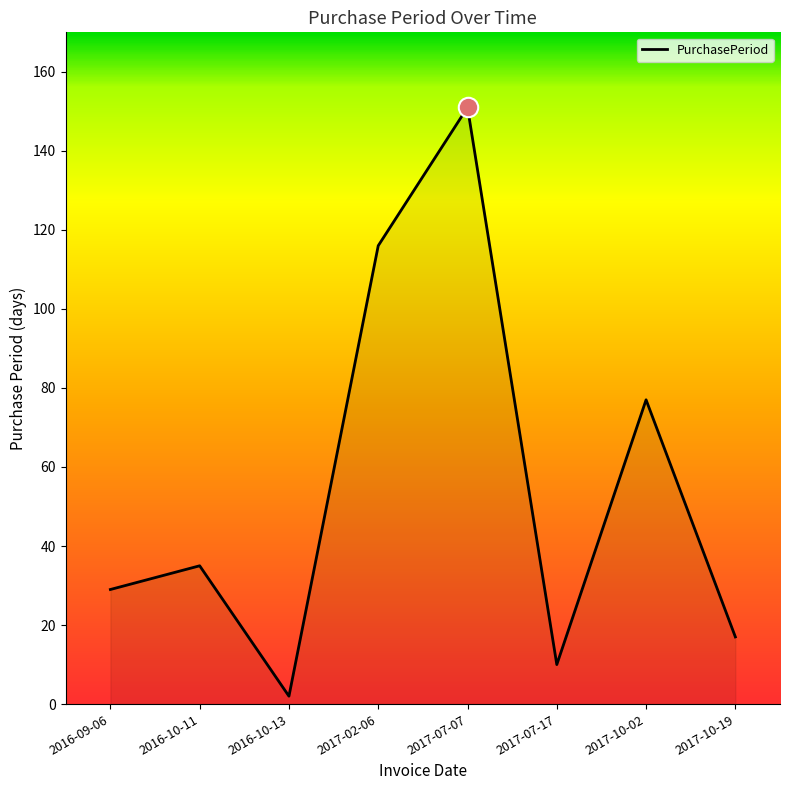

What position from the left is 2017-07-07?

5